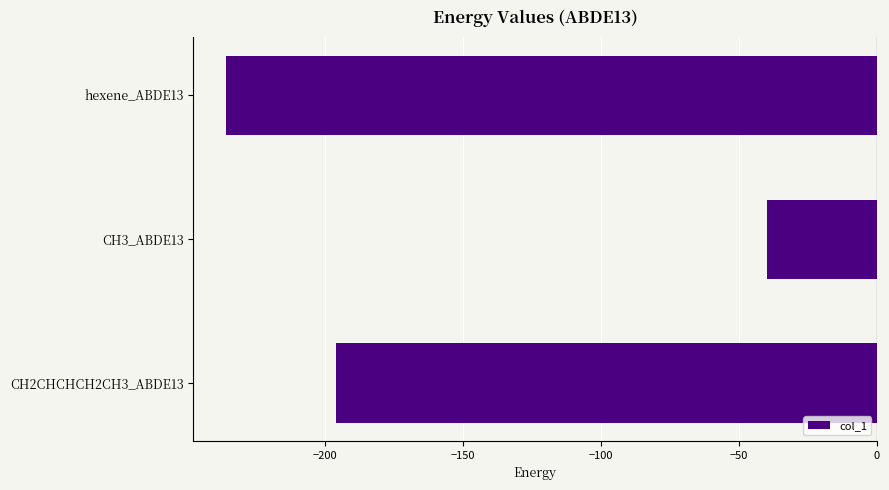

Read the value at hexene_ABDE13.

-235.8